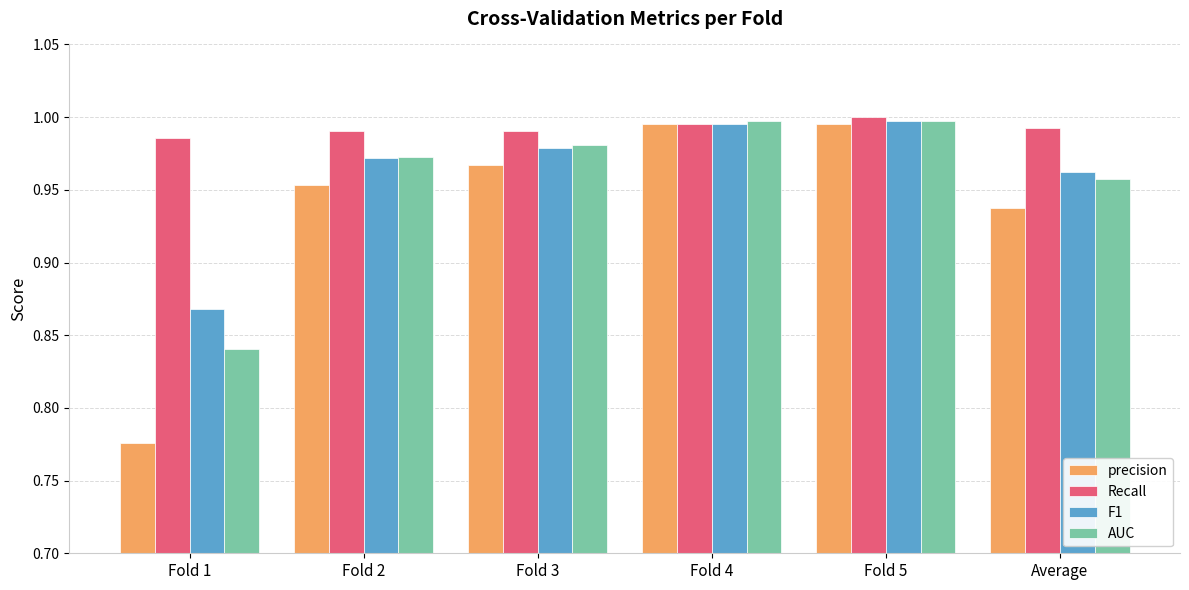

Does the chart contain stacked bars?

No